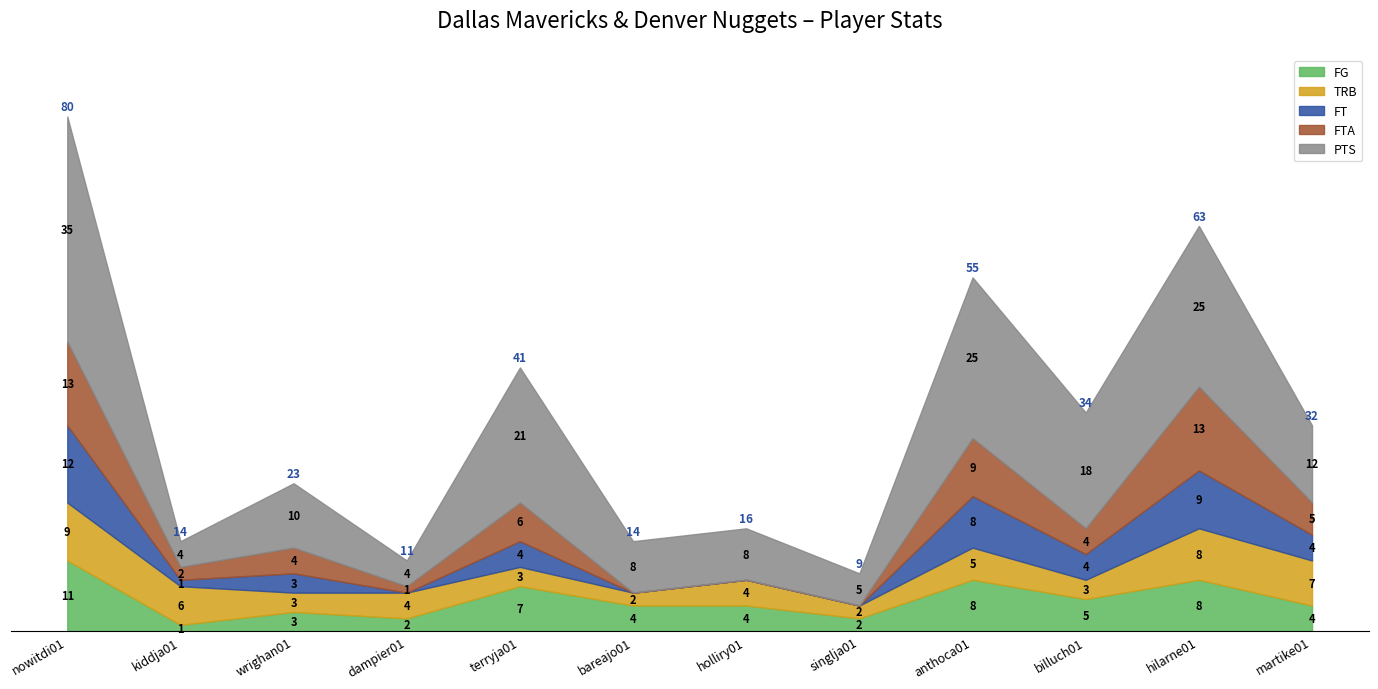

Between kiddja01 and wrighan01, which series saw the biggest shift?

PTS